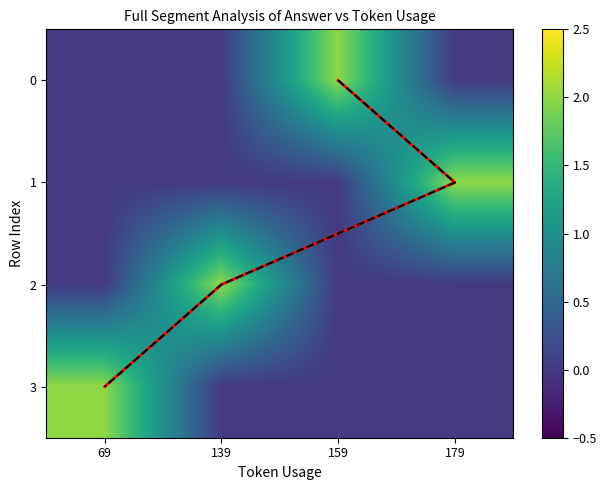

What is the difference between the second highest and minimum values in the answer_red series?

2